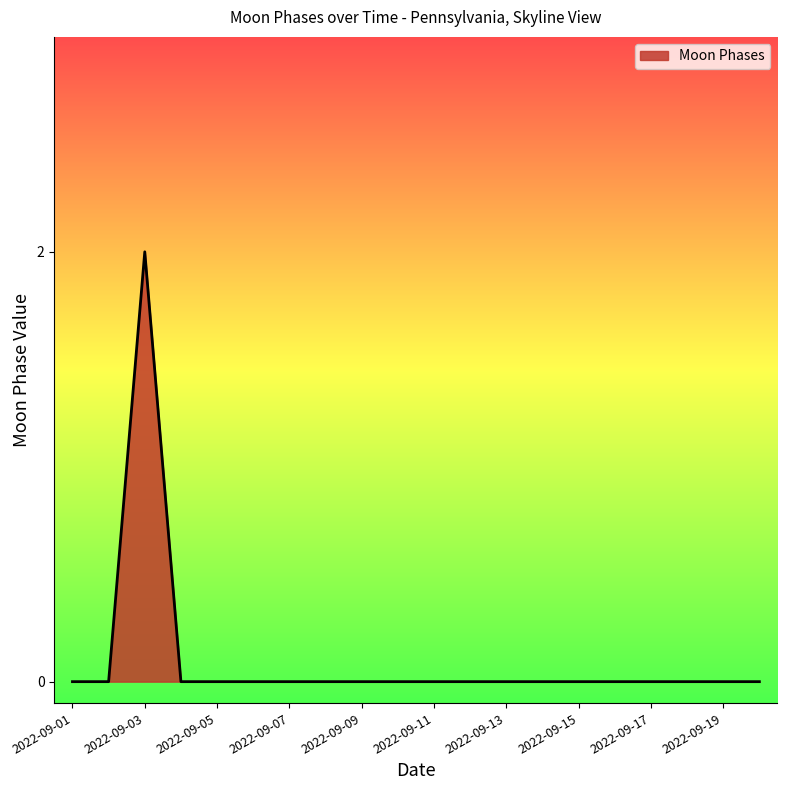

How many lines are shown in the chart?

1